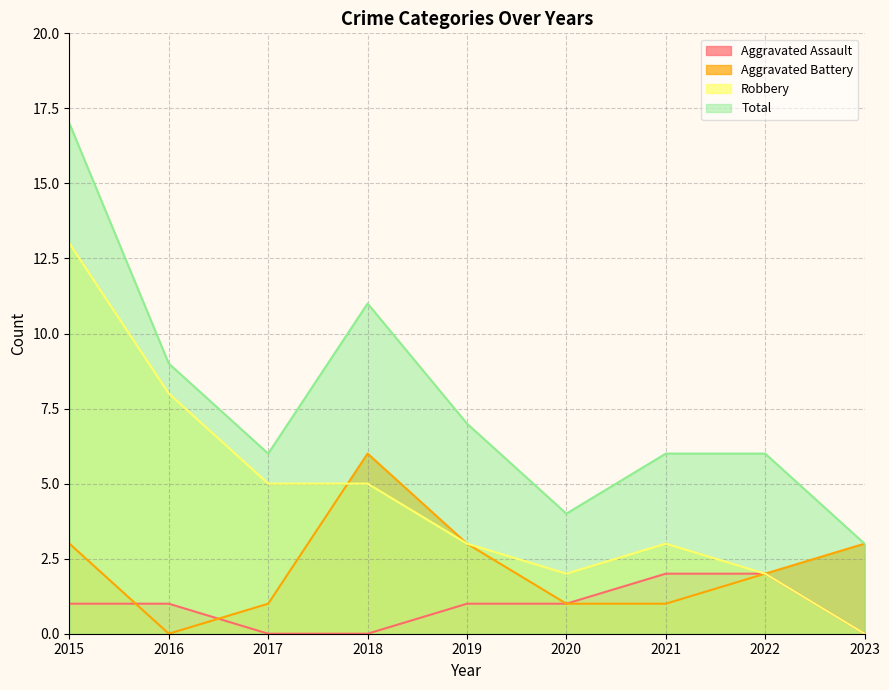

Reading left to right, what are all the values shown in this chart?

Aggravated Assault: 1	1	0	0	1	1	2	2	0
Aggravated Battery: 3	0	1	6	3	1	1	2	3
Robbery: 13	8	5	5	3	2	3	2	0
Total: 17	9	6	11	7	4	6	6	3